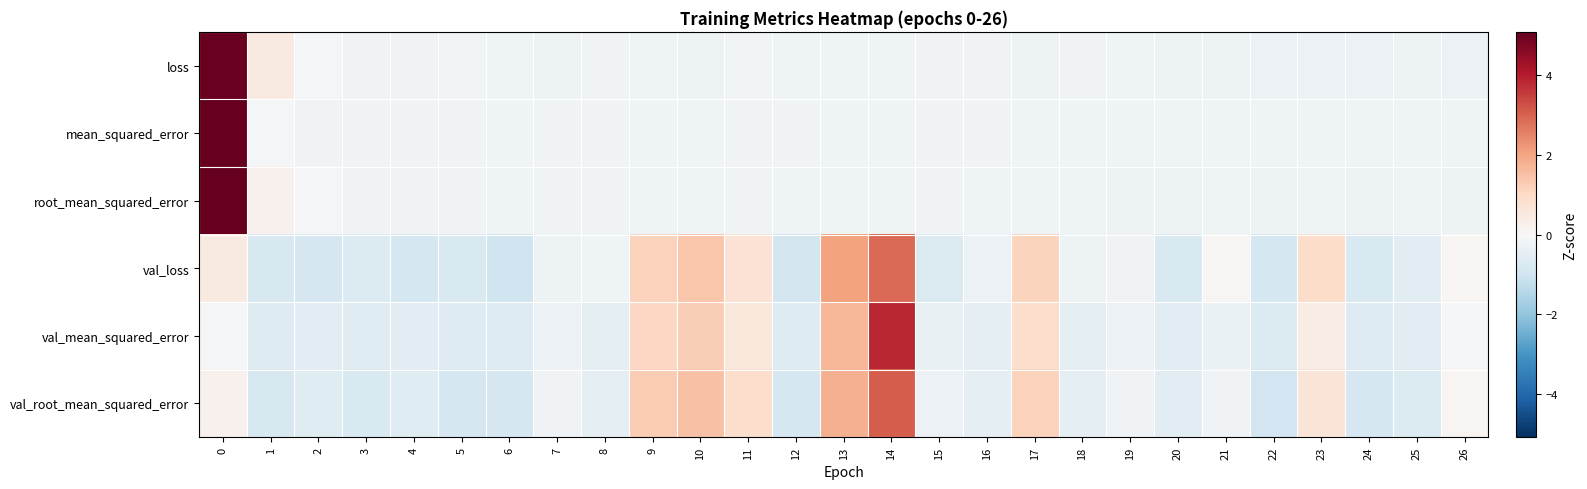

Which has a higher value, 5 or 23?

5